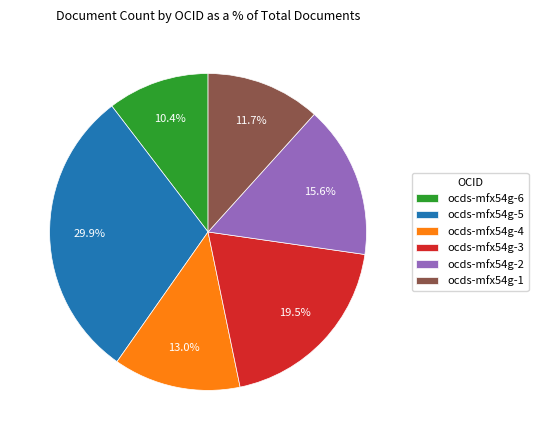

Does any single category account for the majority?

No